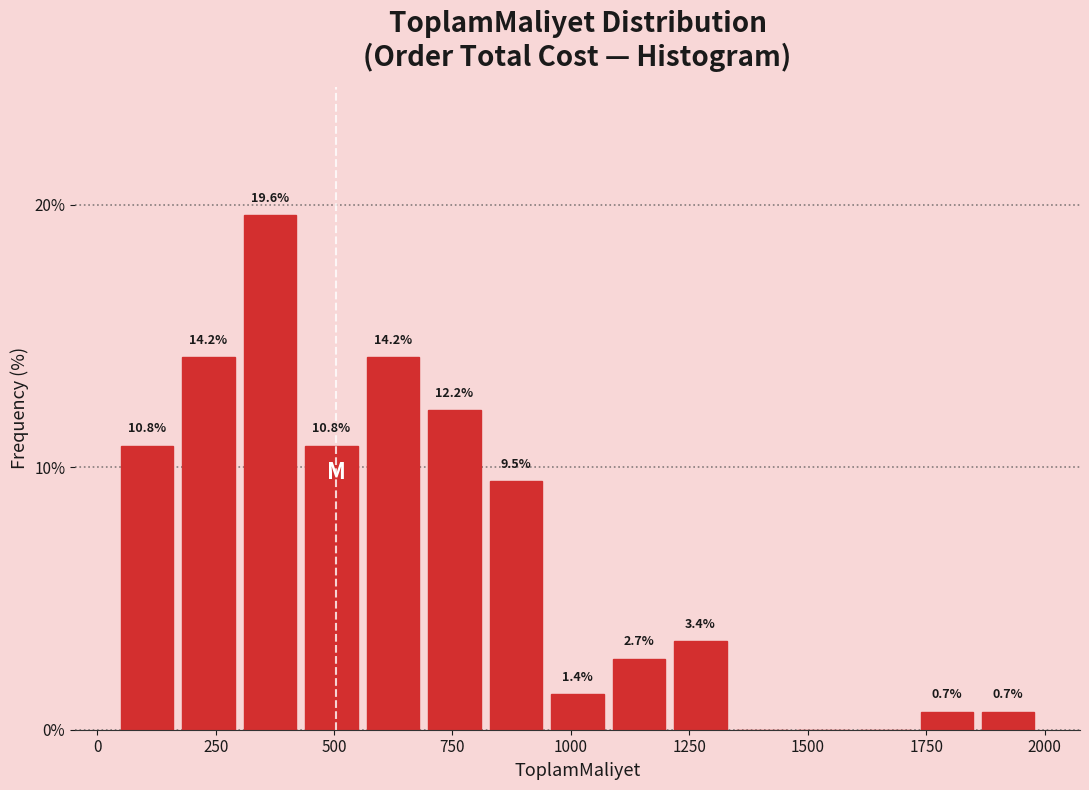

Read against the x-axis, roughly where is the centre of the tallest bar?

350